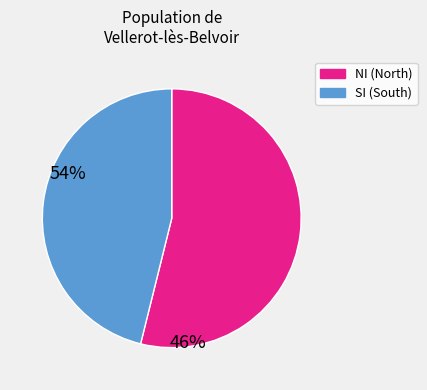

Count the number of slices in the pie.

2